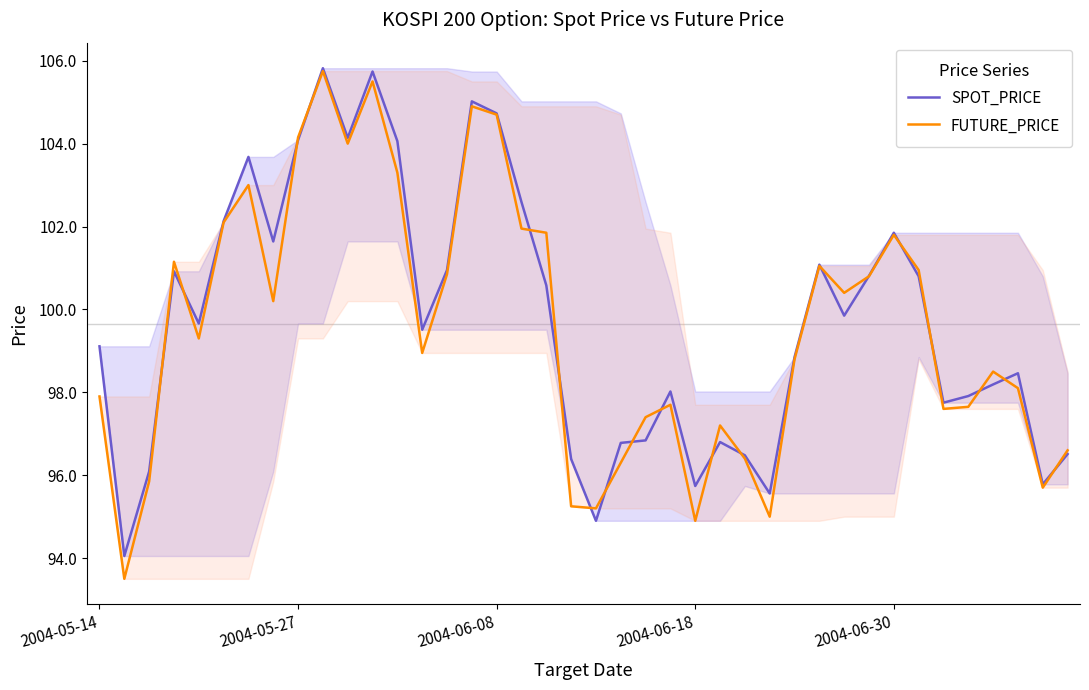

What is the maximum value shown in the chart?

105.8